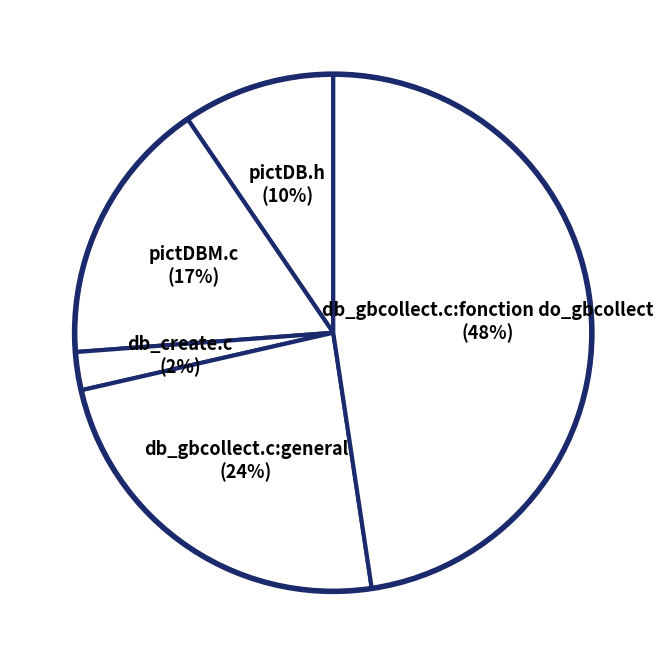

Do db_gbcollect.c:general and pictDB.h together represent more than half of the pie?

No